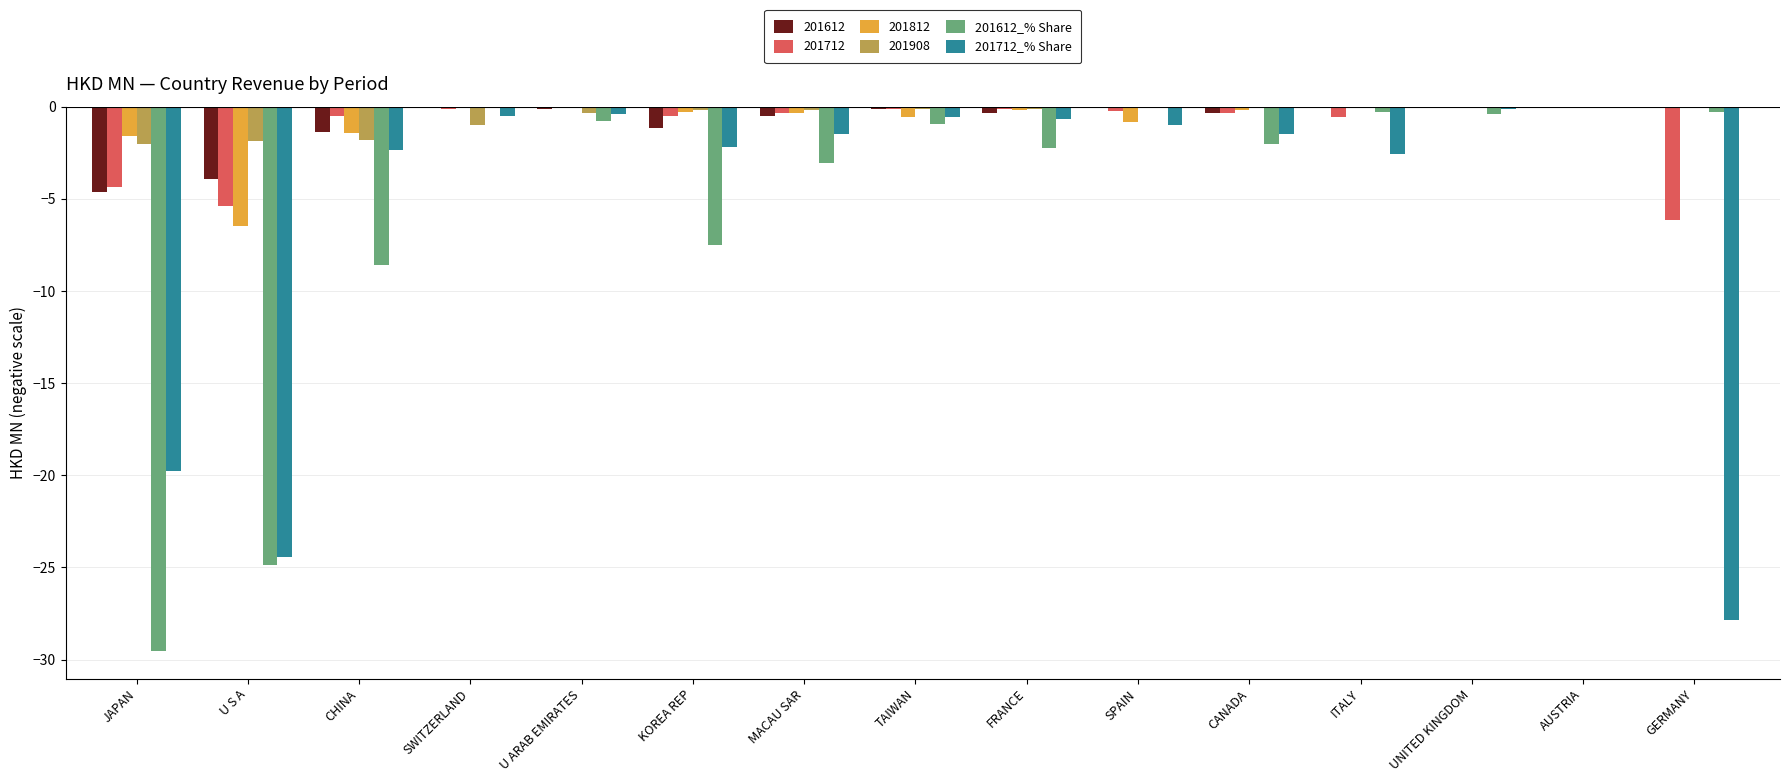

What is the sum of all 201612_% Share values?

-80.8